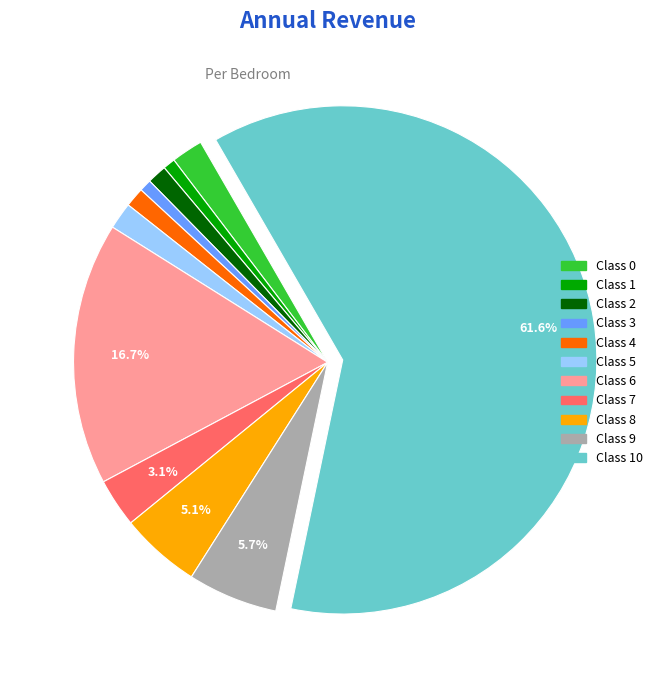

Is there a majority slice in this chart?

Yes